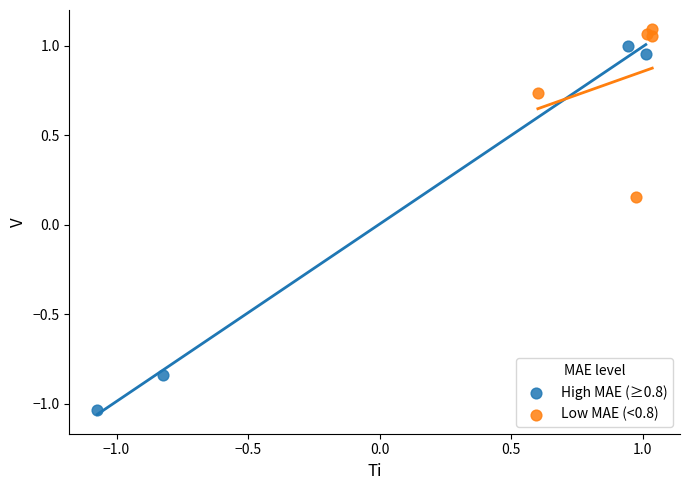

What are all the series names shown in the legend?

High MAE (≥0.8), Low MAE (<0.8)